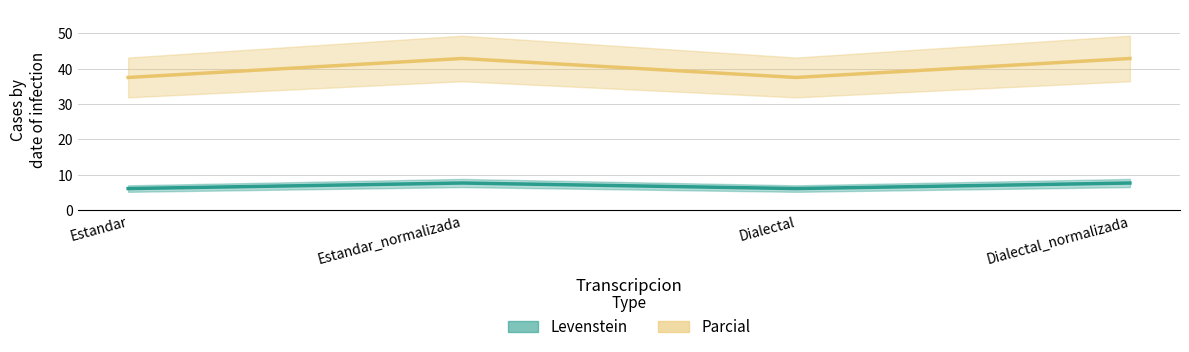

Which series has the widest spread of values?

Parcial